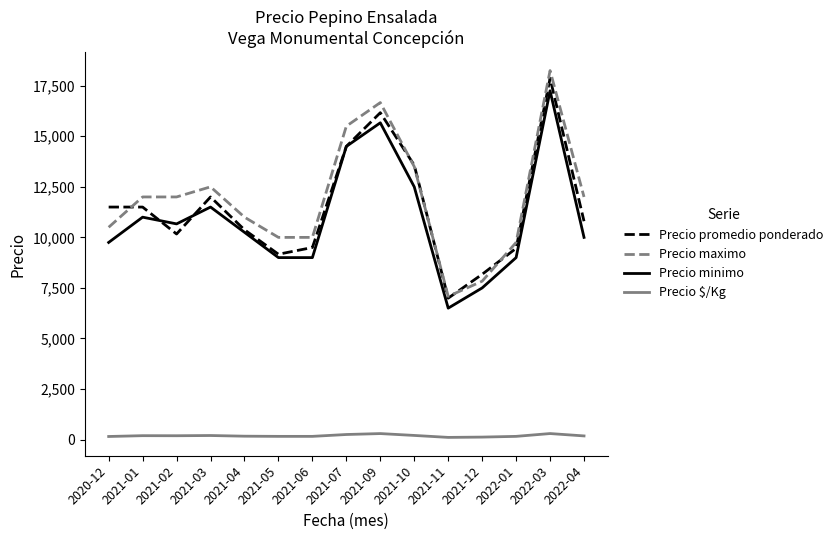

True or false: Precio $/Kg and Precio maximo cross at least once.

False